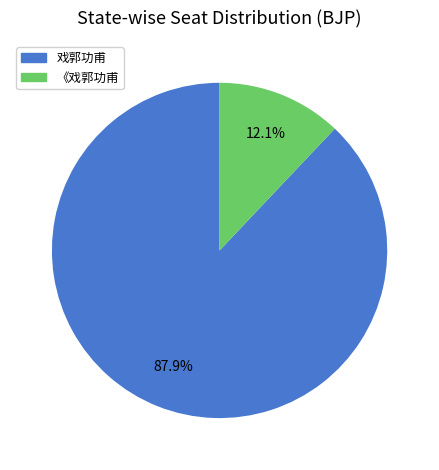

Rank the categories by value from lowest to highest.

《戏郭功甫, 戏郭功甫